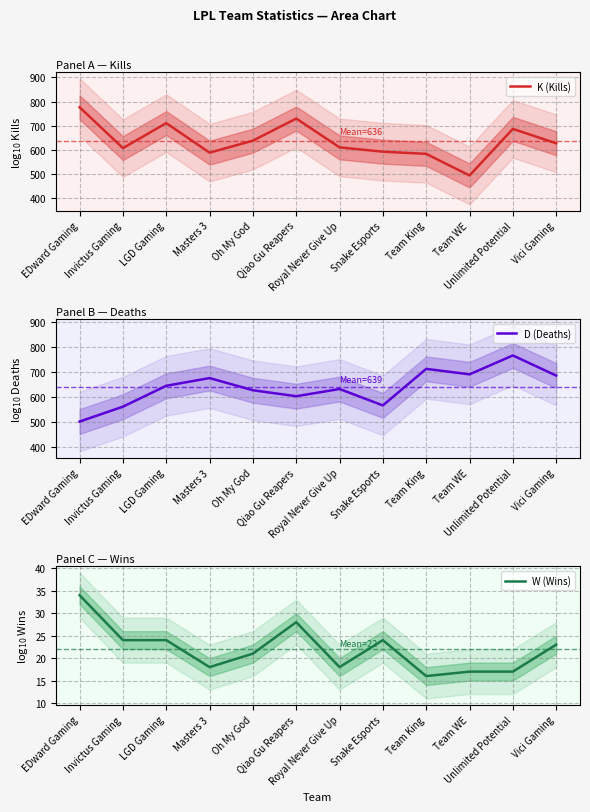

Rank the series by their maximum value, from highest to lowest.

K (Kills), D (Deaths), W (Wins)